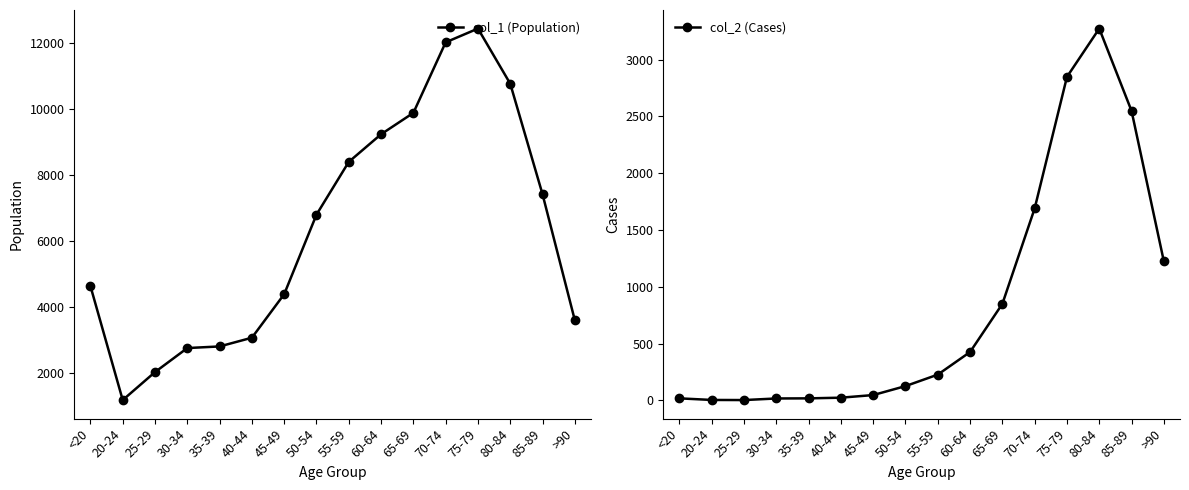

How many values in the col_1 (Population) series exceed 6803?

7